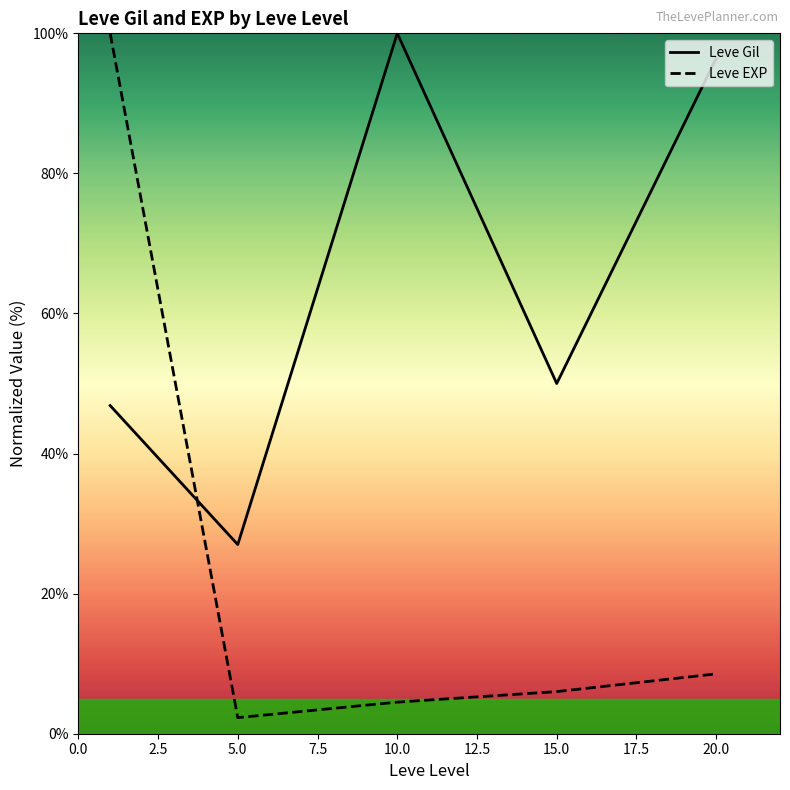

How many values in the Leve EXP series are below 6?

2